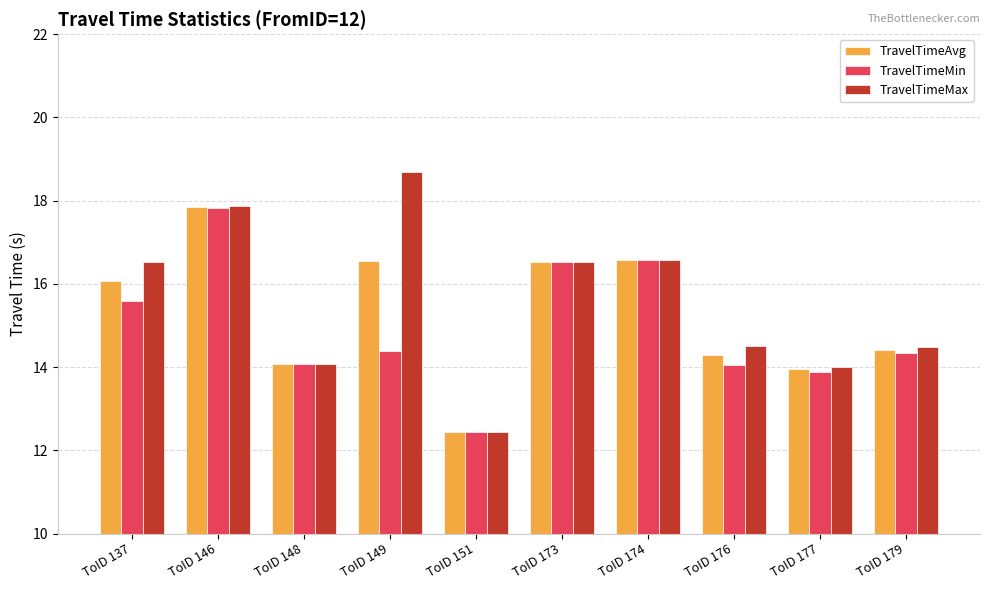

True or false: TravelTimeMax has a value of 4.6 at ToID 174.

False